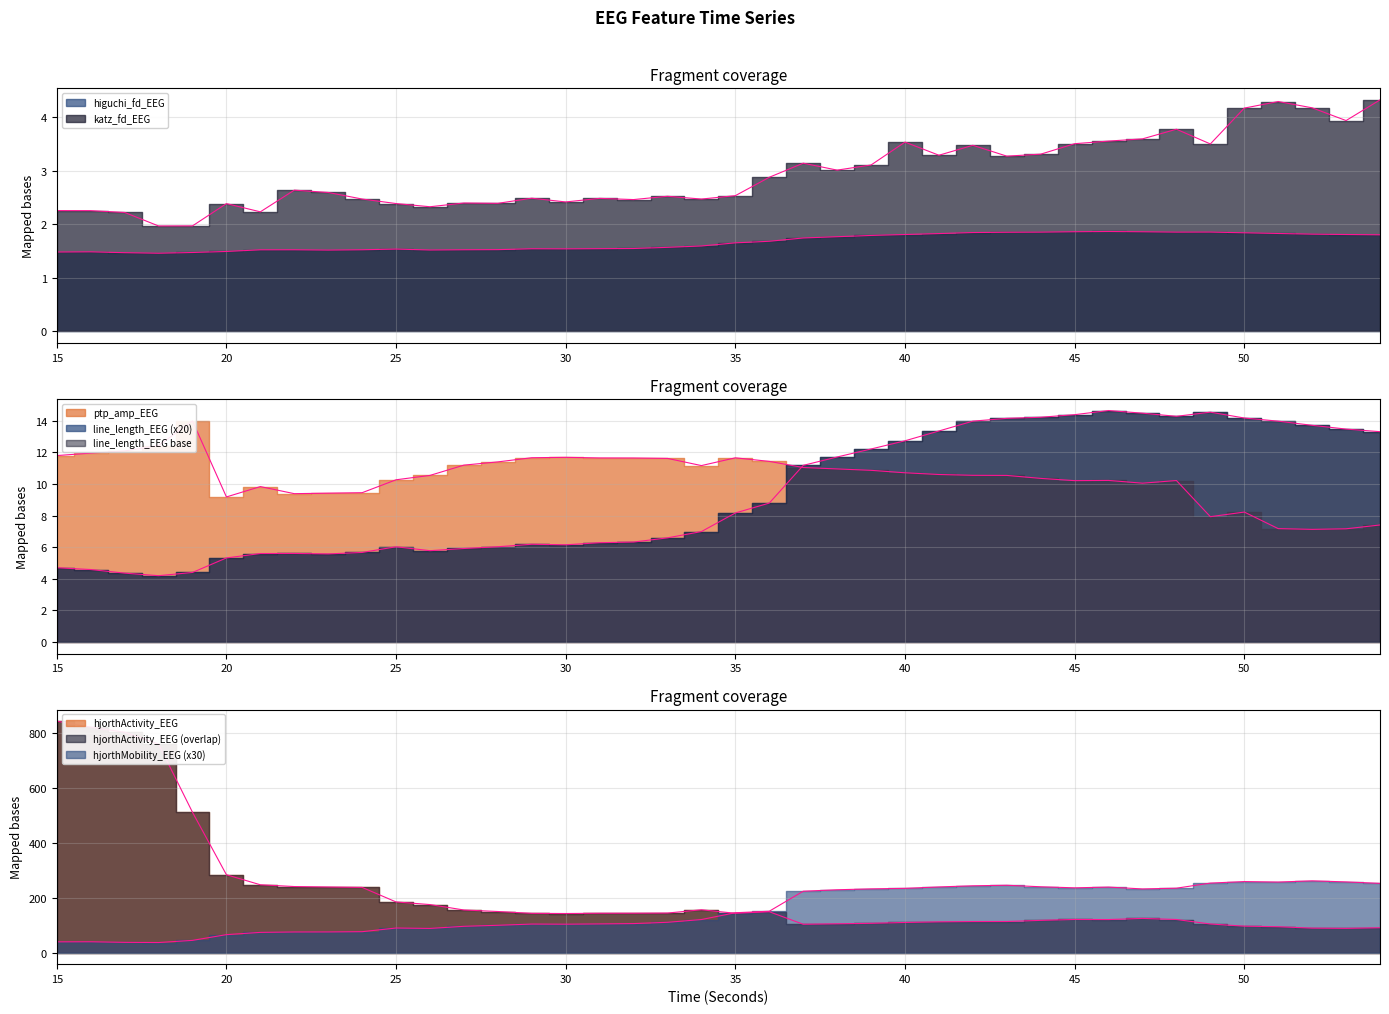

Read the line_length_EEG value at 48.

14.3